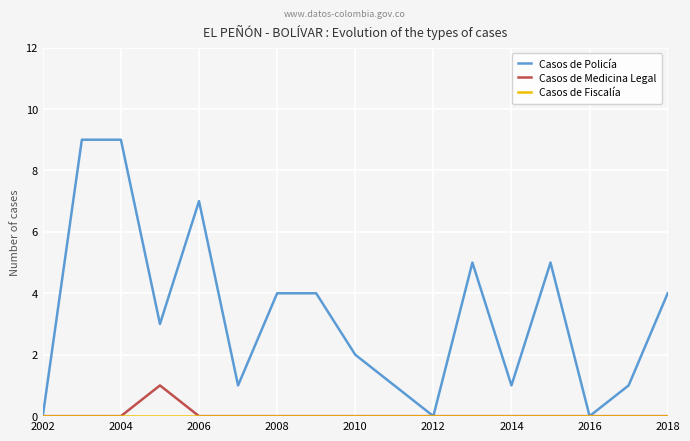

Which series has the largest total across all categories?

Casos de Policía